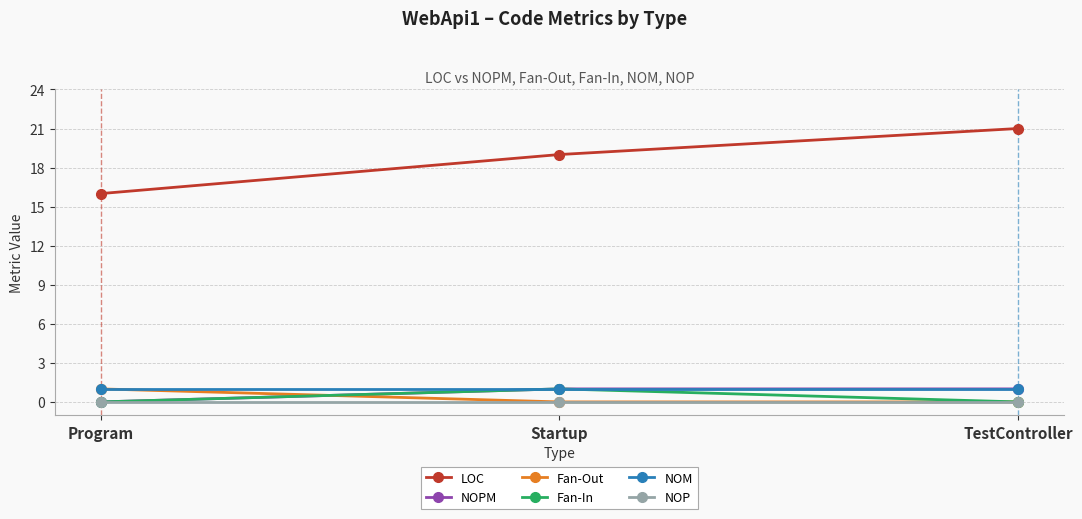

At how many categories does at least one series exceed 15?

3